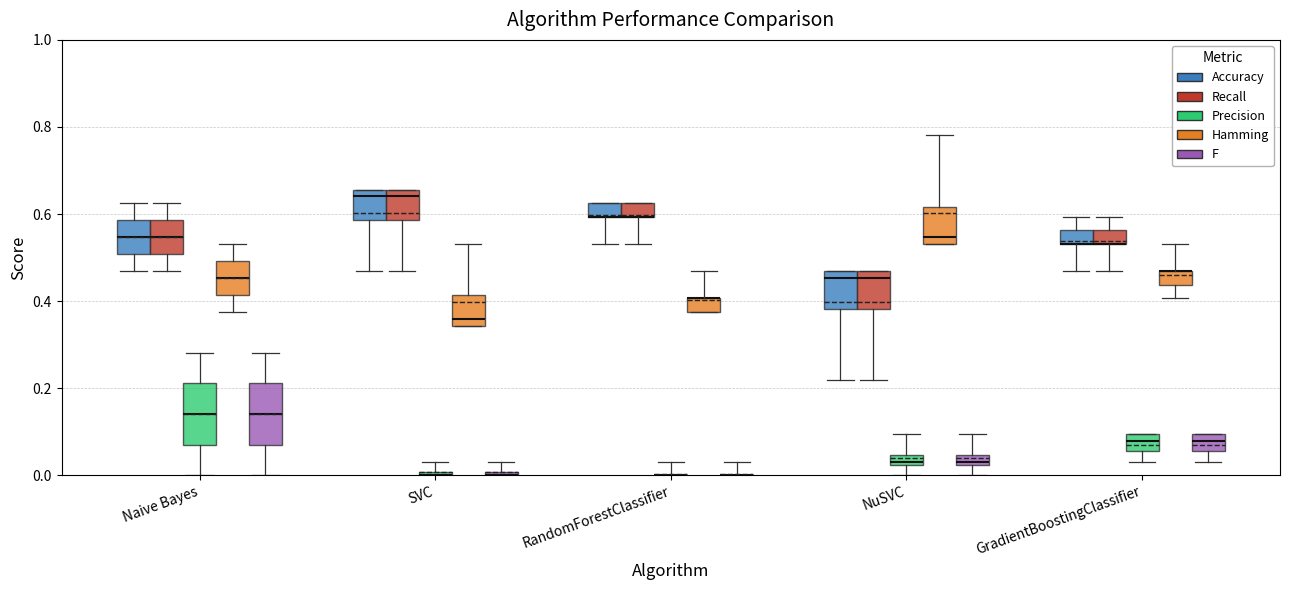

What is the difference between the maximum and minimum values in the Accuracy series?

0.2